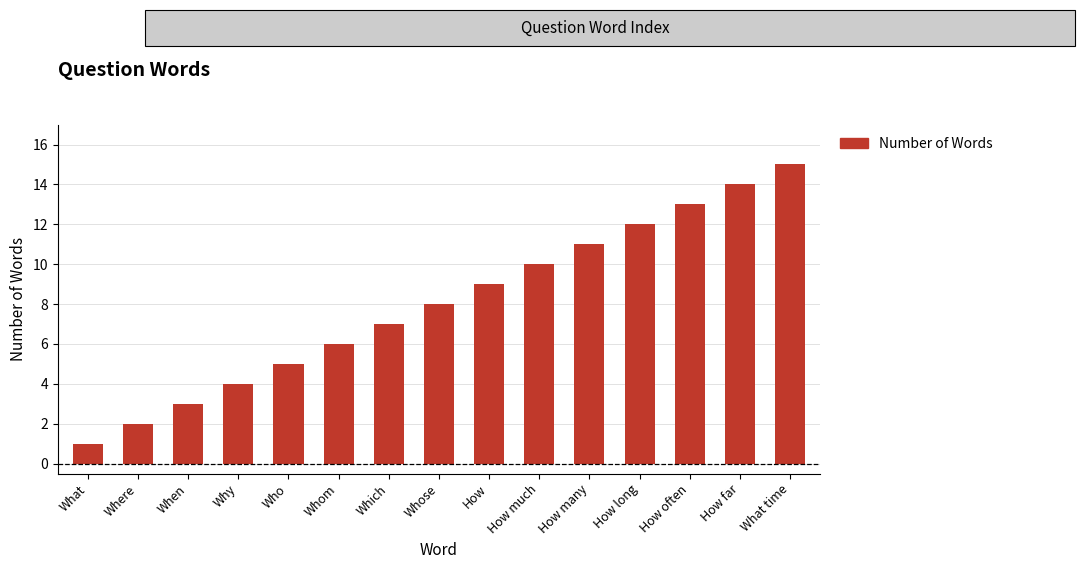

Which has a higher value, How many or How?

How many